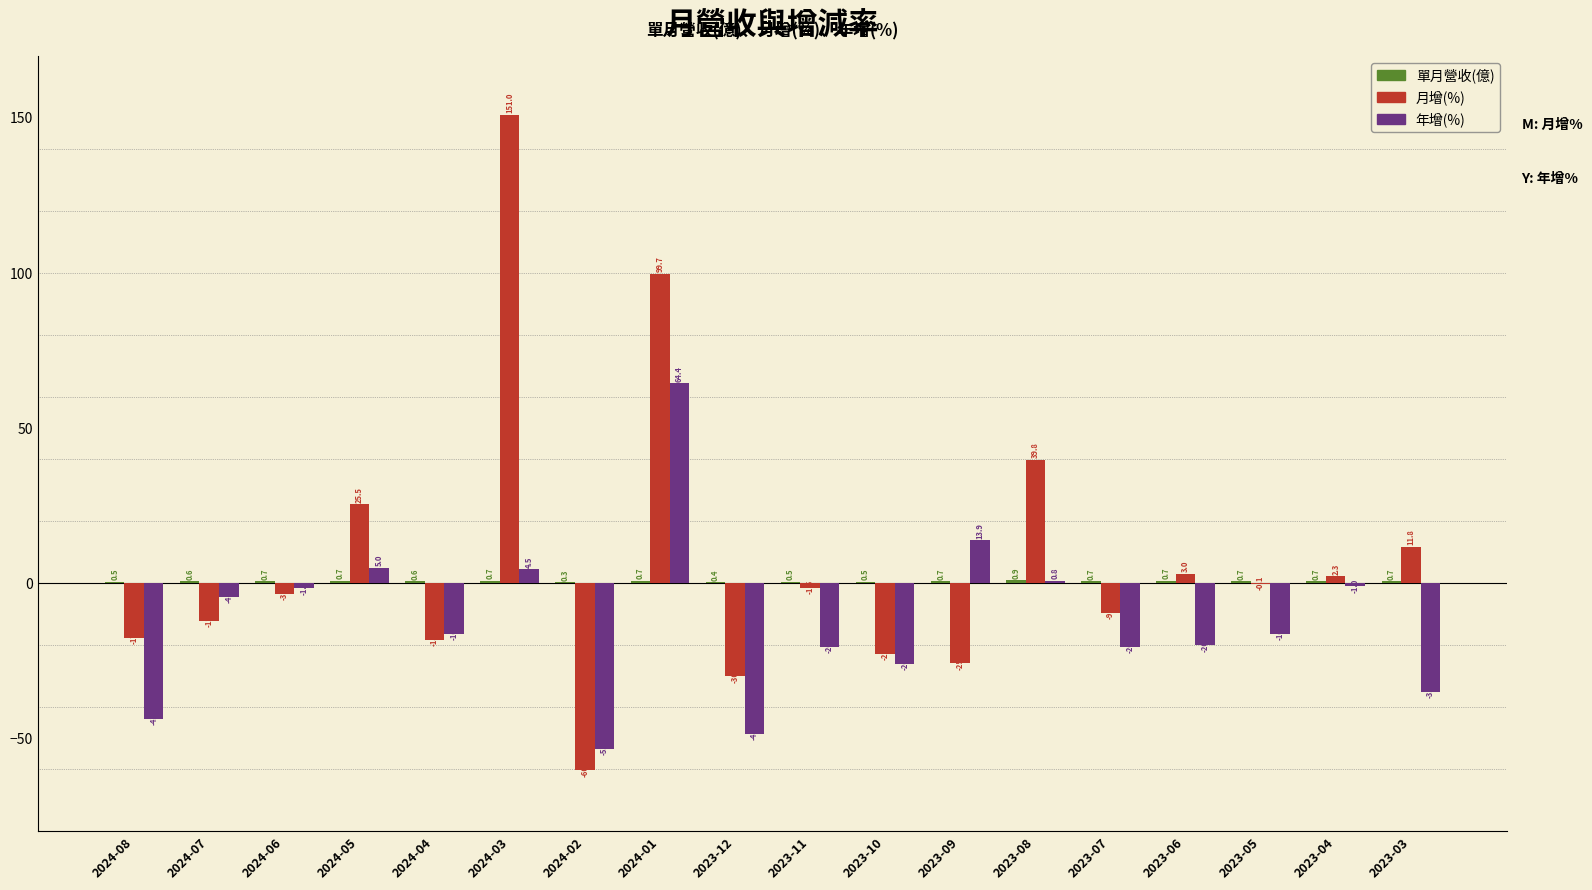

Which label corresponds to the largest value in the chart?

2024-03